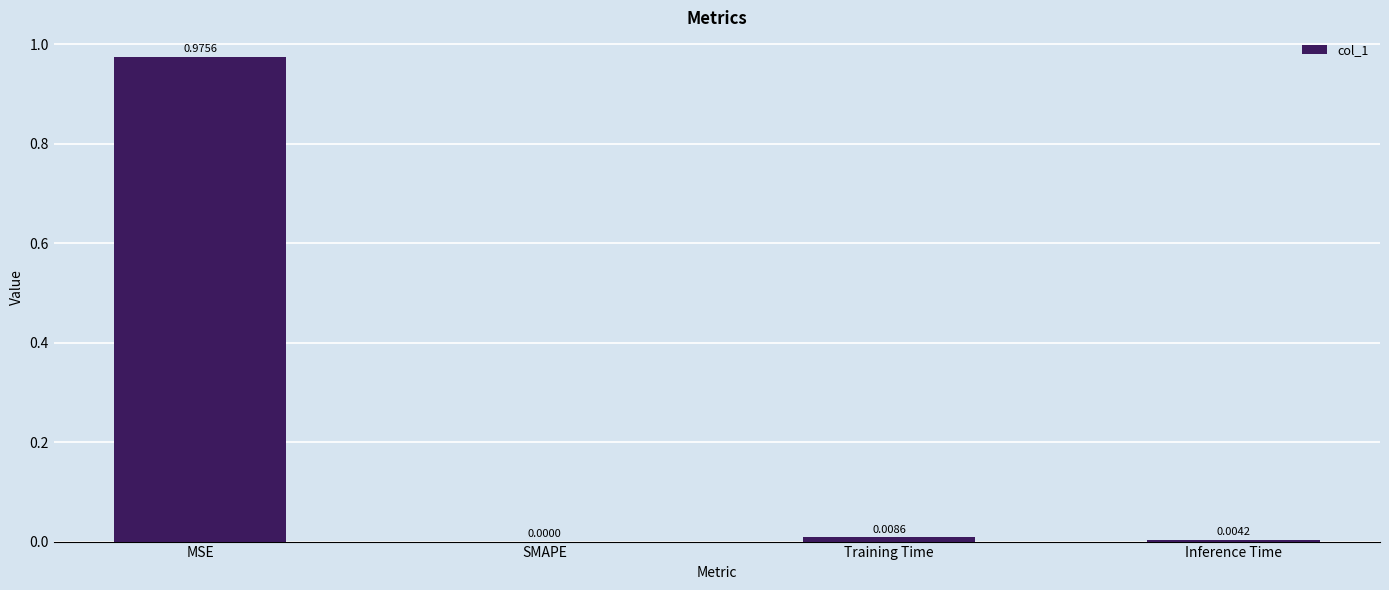

Which category has the highest value across all series?

MSE